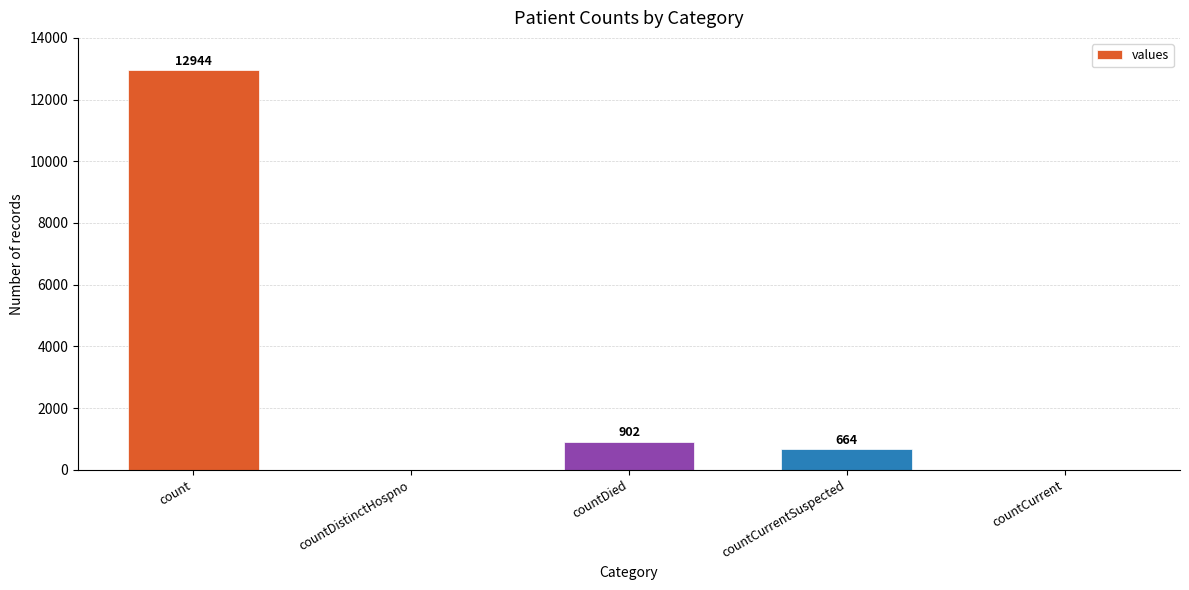

What is the maximum value shown in the chart?

12944